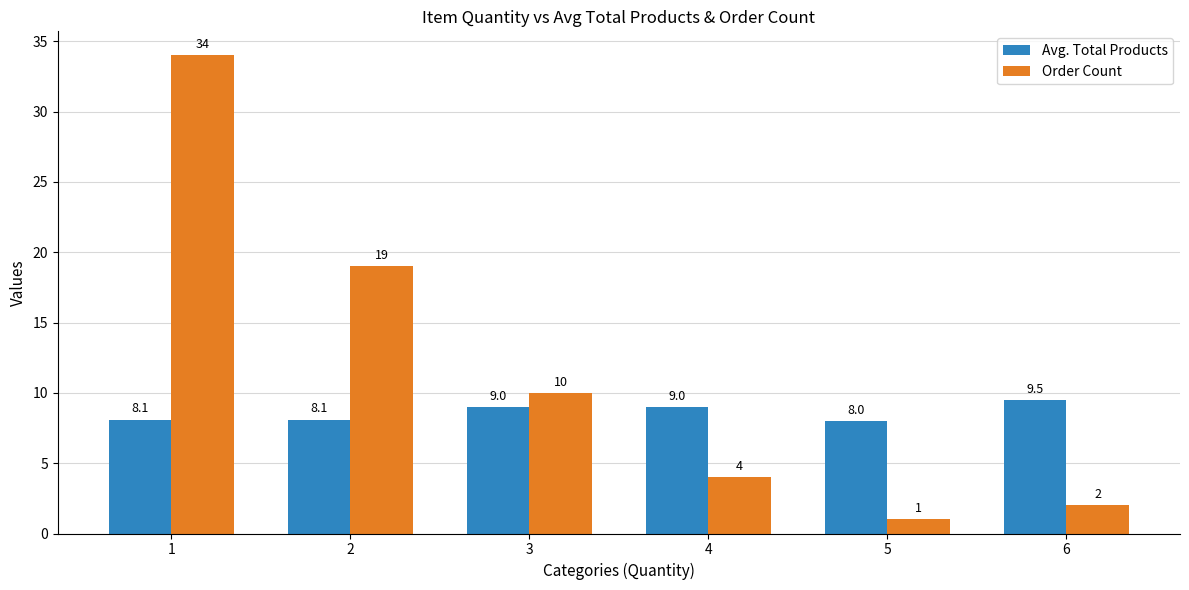

Which series has the largest range (max minus min)?

Order Count